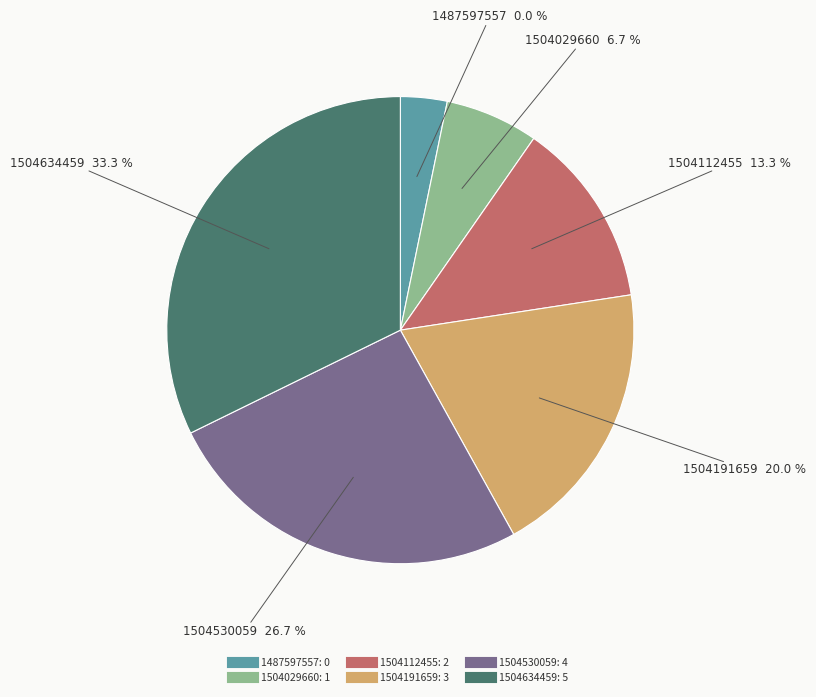

To the nearest percent, what is the combined percentage of 1504634459 and 1504112455?

47%